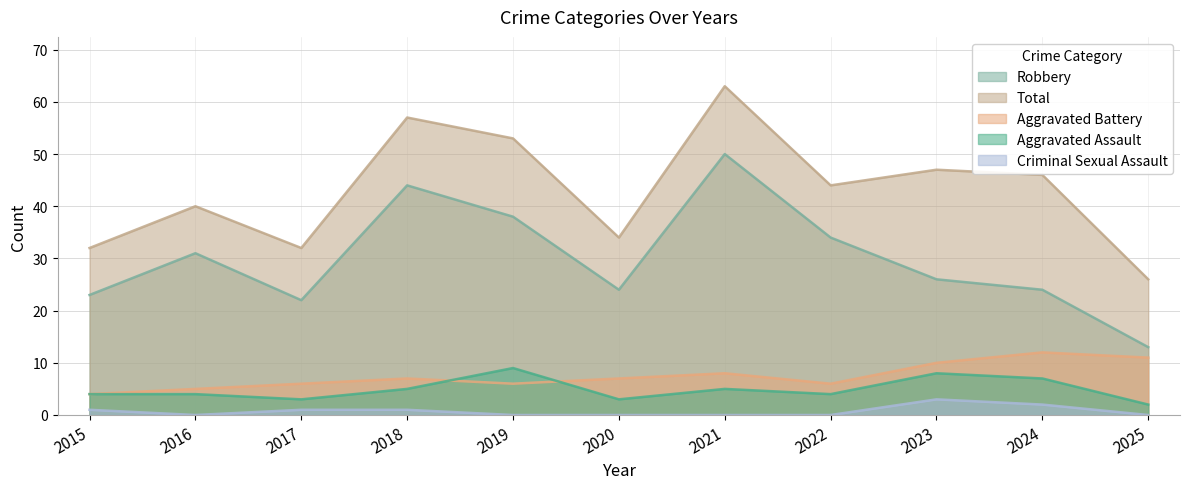

Which series changed the most between 2017 and 2019?

Total